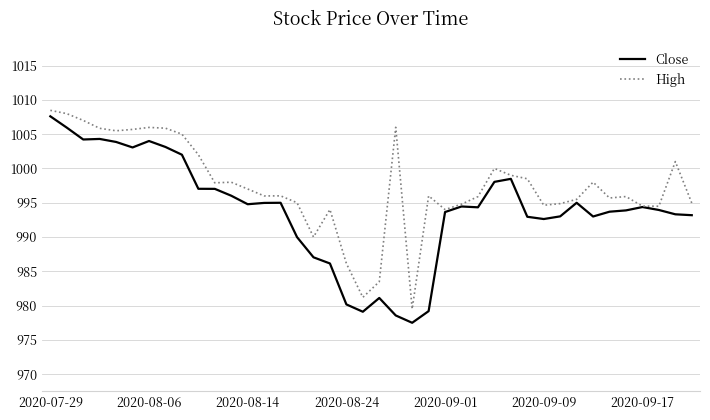

What is the smallest value displayed?

977.5